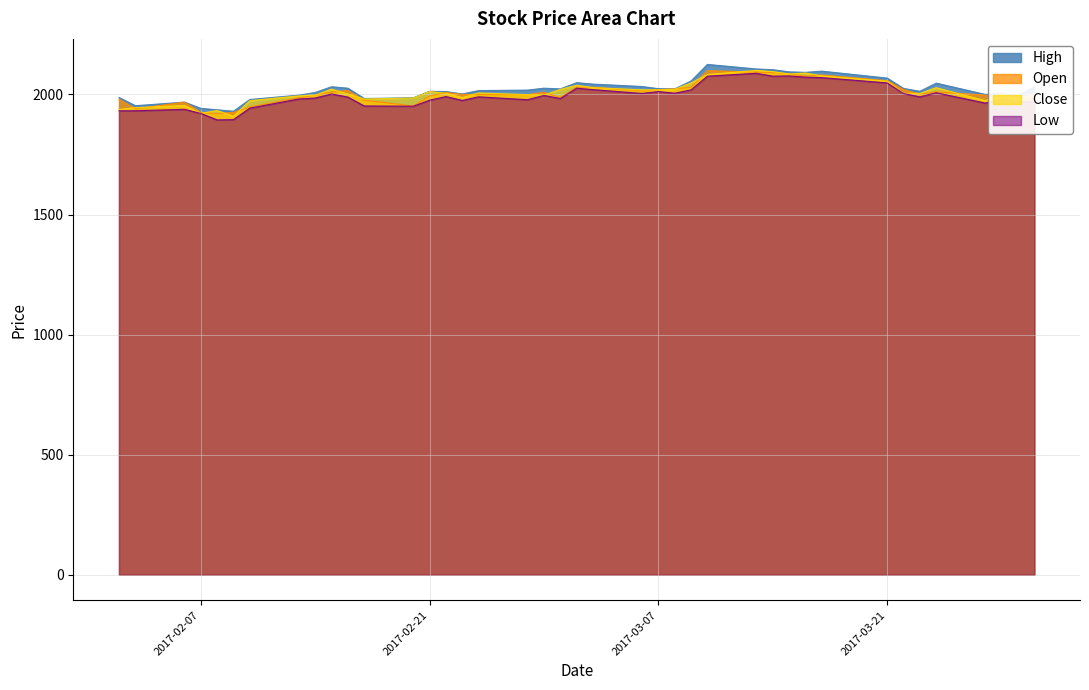

The value of Low at 2017-03-07 is 3127. True or false?

False